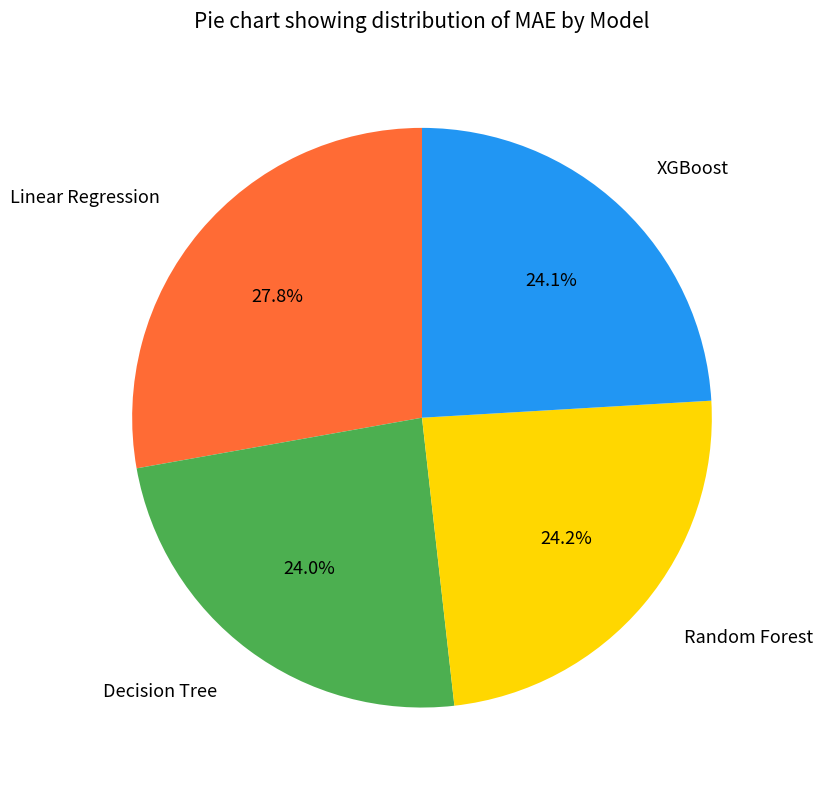

Approximately how many times larger is the value at XGBoost compared to Decision Tree?

1.0